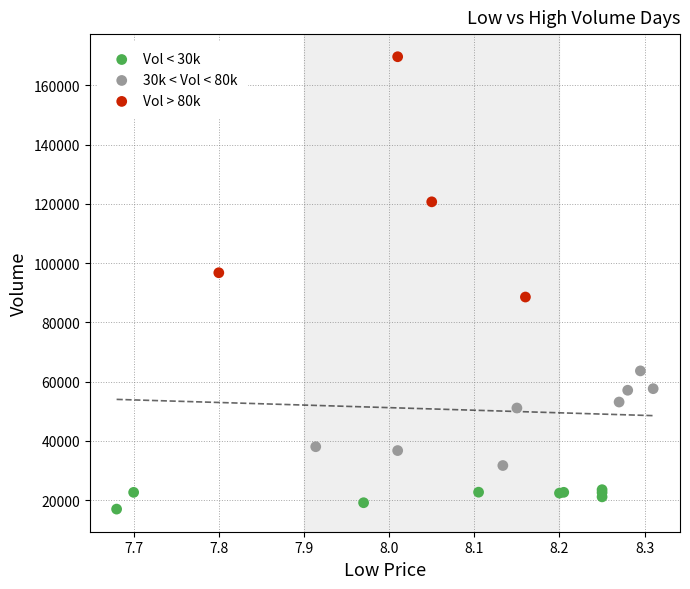

Which series has the widest spread of Y values?

Vol > 80k